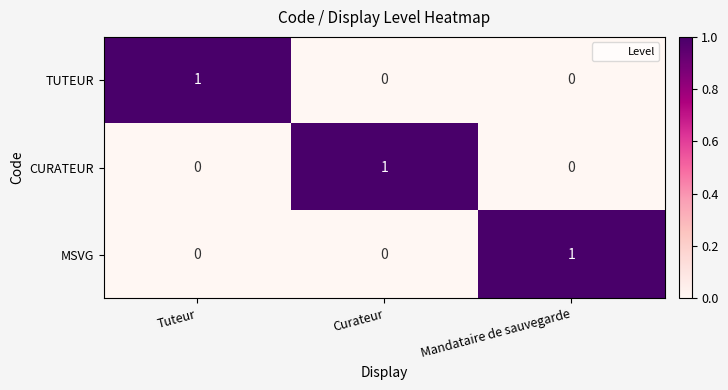

The MSVG series shows 0 at Tuteur. True or false?

True